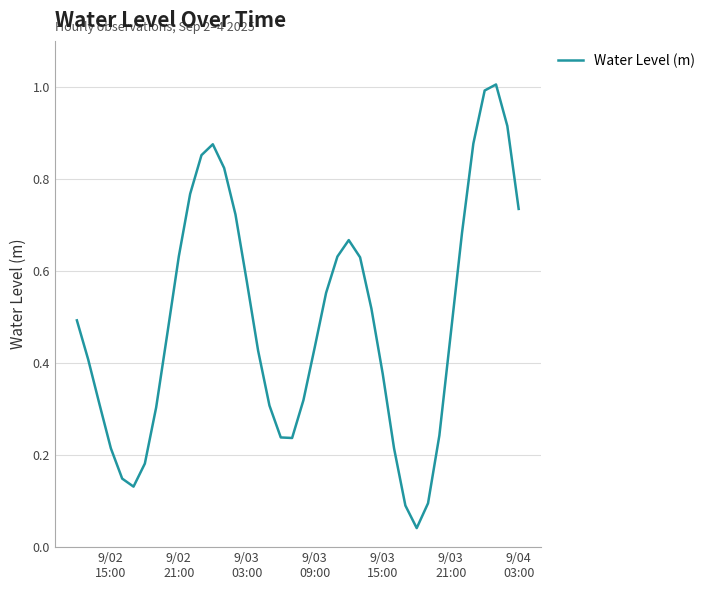

What is the difference between the maximum and minimum values?

1.0